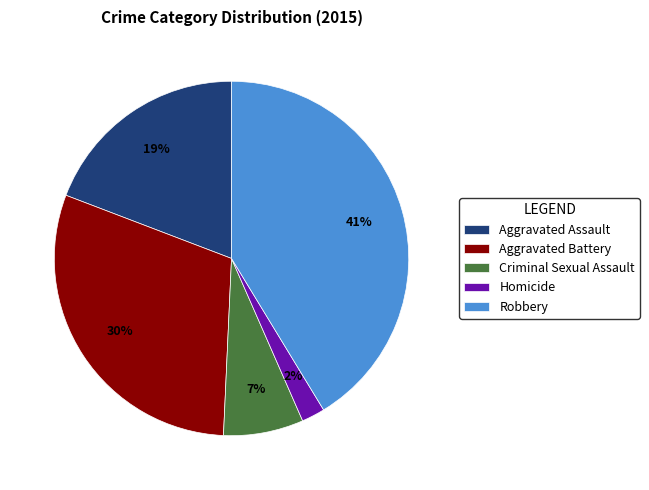

Which slice is the smallest?

Homicide